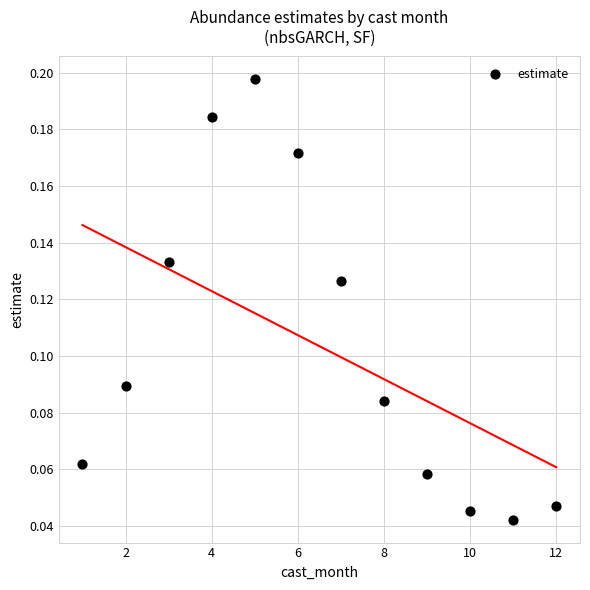

What is the range of X values (max minus min)?

11.0